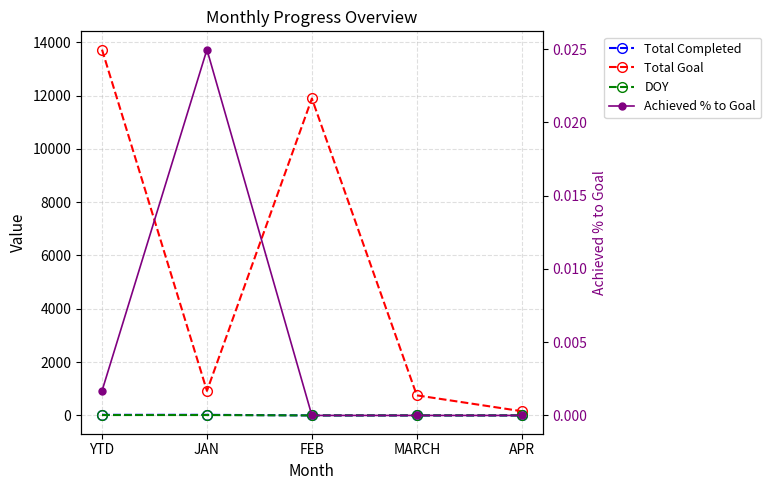

What is the value of the DOY point at the 2nd from the left?

15.0